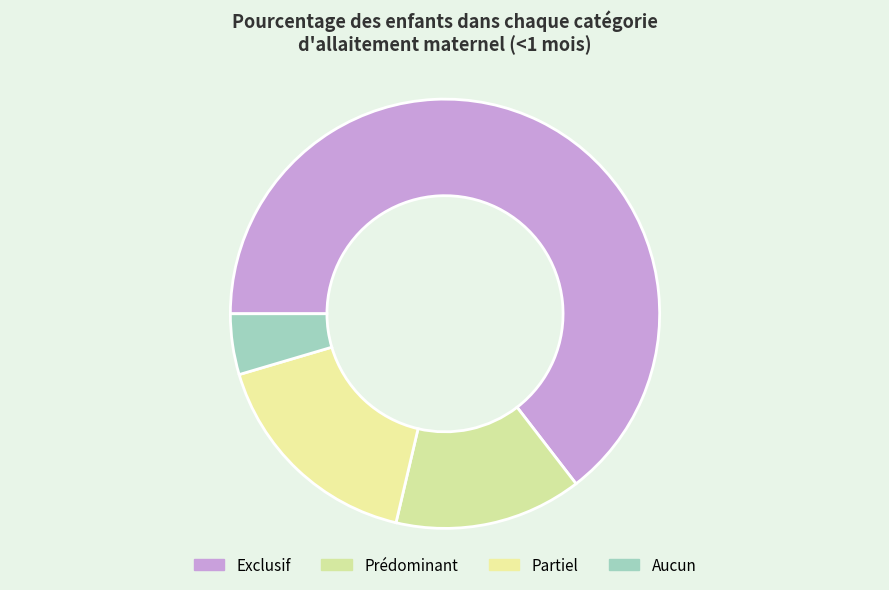

Count the number of slices in the pie.

4